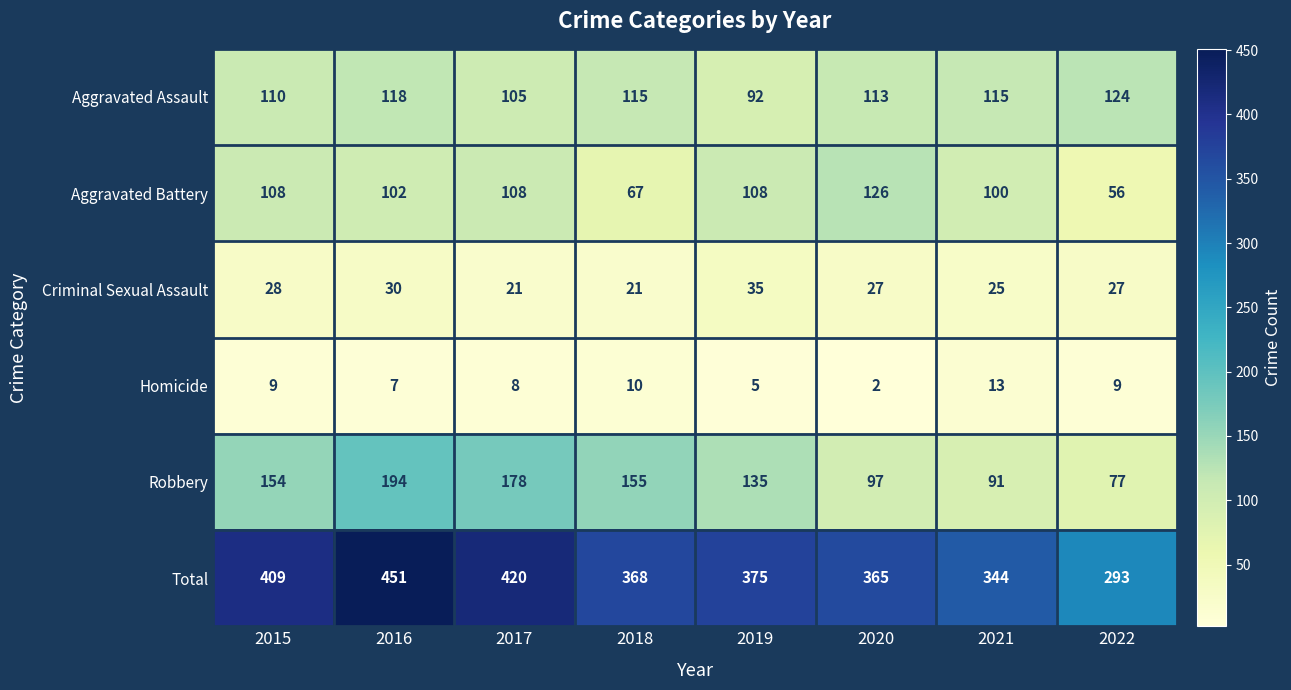

What is the average value of the Total series?

378